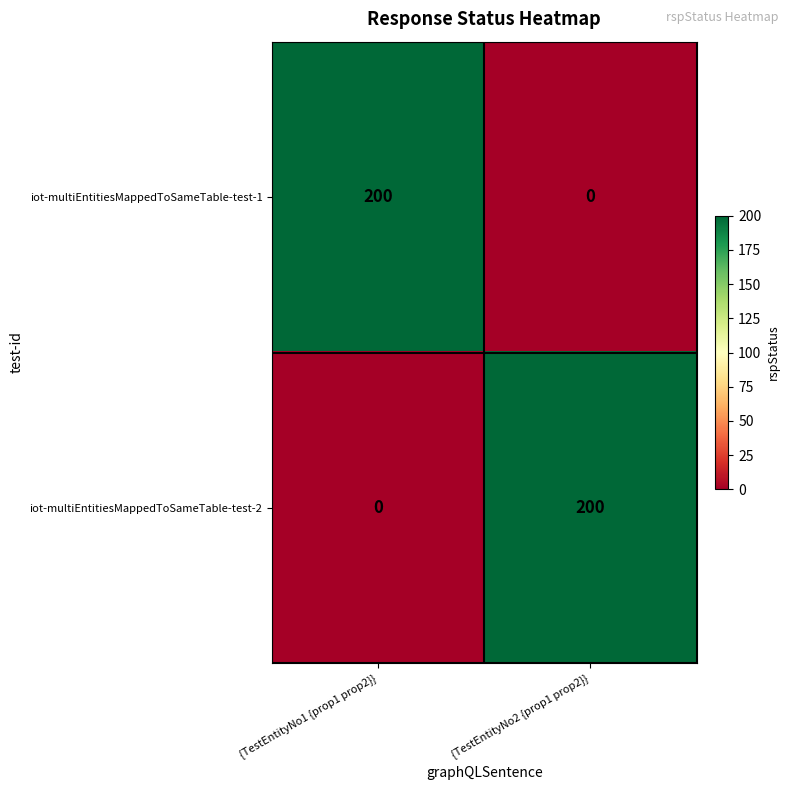

What is the average value of the iot-multiEntitiesMappedToSameTable-test-1 series?

100